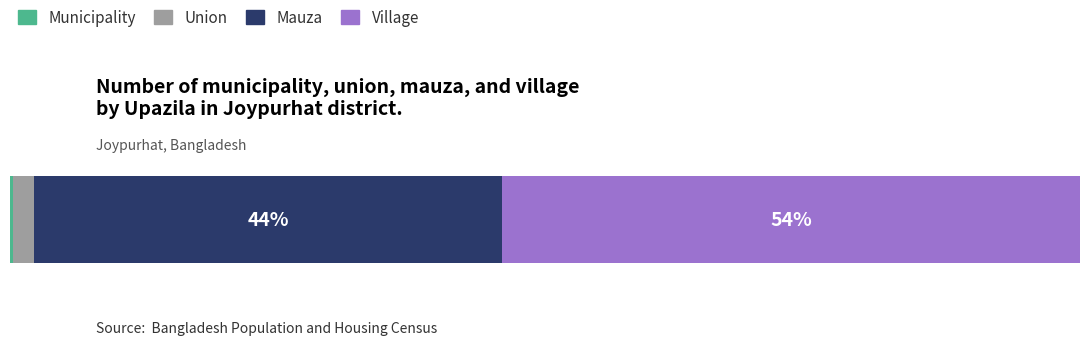

Which series has the widest spread of values?

Mauza